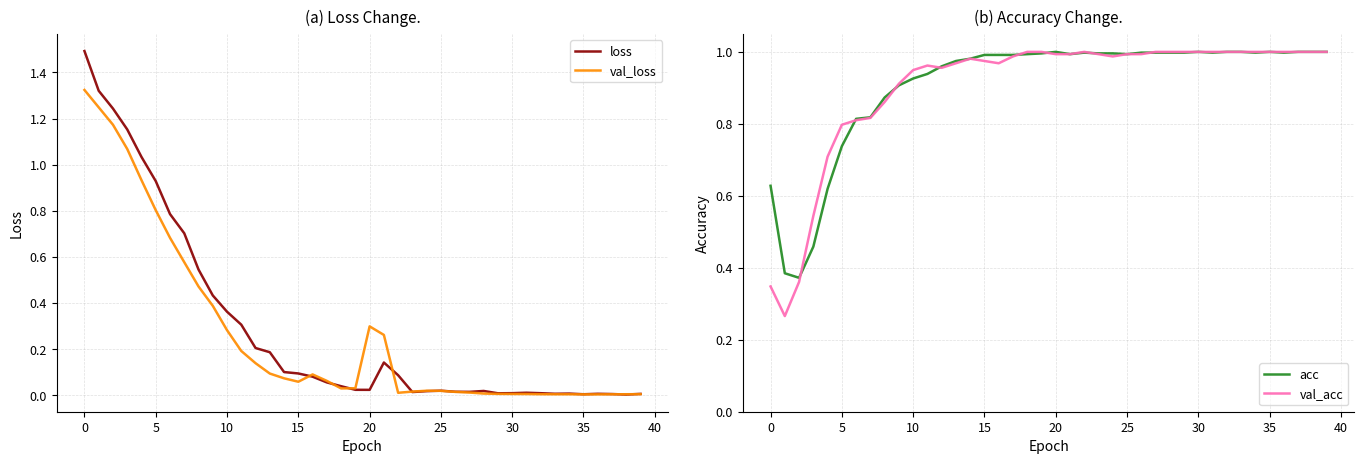

True or false: val_loss and acc cross at least once.

True